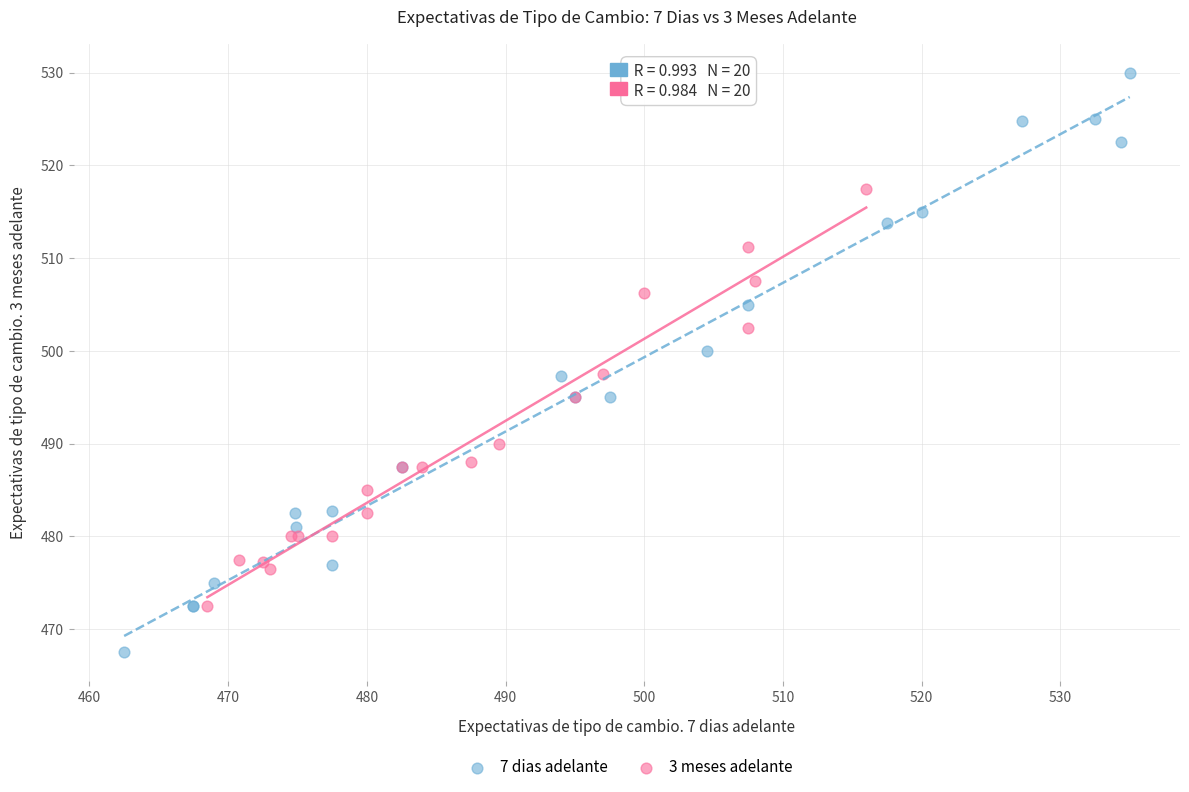

What are all the series names shown in the legend?

7 dias adelante, 3 meses adelante